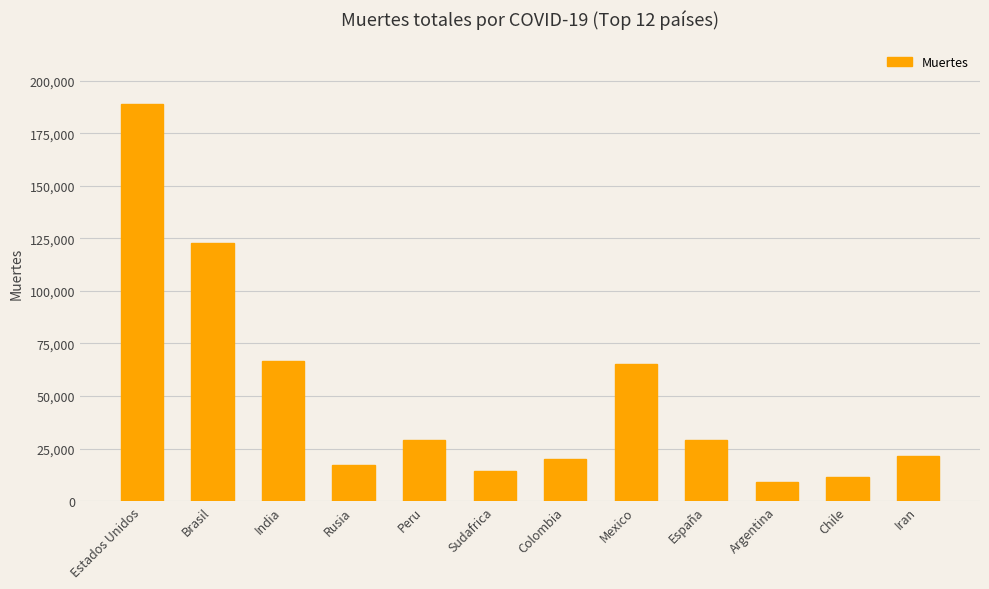

Count the number of data series in this chart.

1